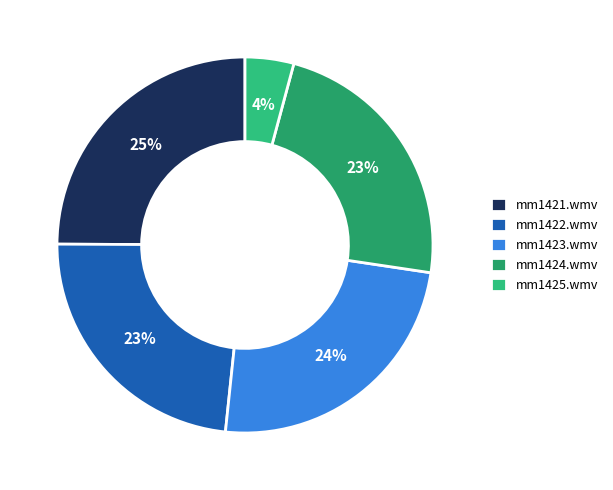

To the nearest percent, what is the difference between the mm1421.wmv and mm1424.wmv slice percentages?

2%